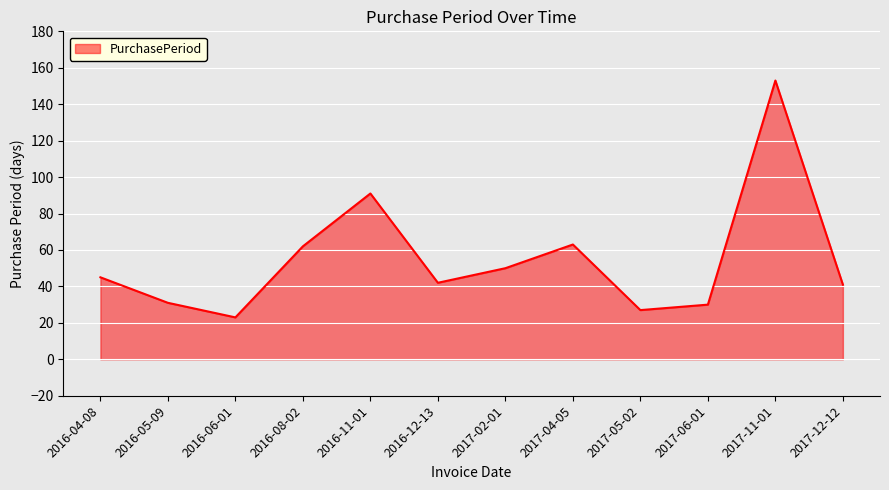

What position from the left is 2017-02-01?

7